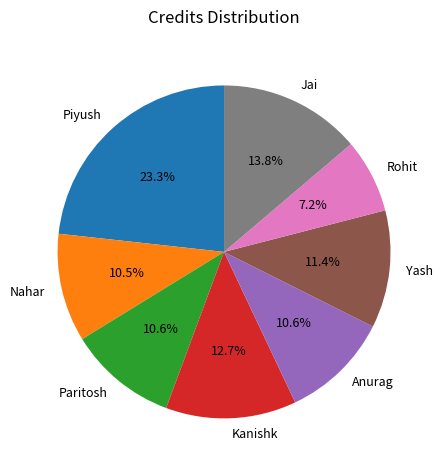

True or false: Anurag accounts for 11% of the total.

True